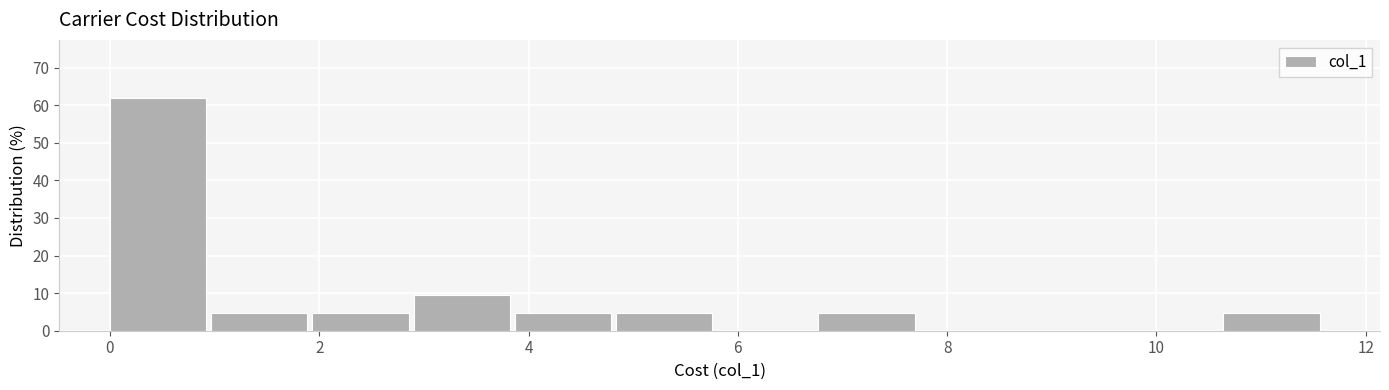

Which range on the x-axis has the tallest bar?

0.0 to 1.0